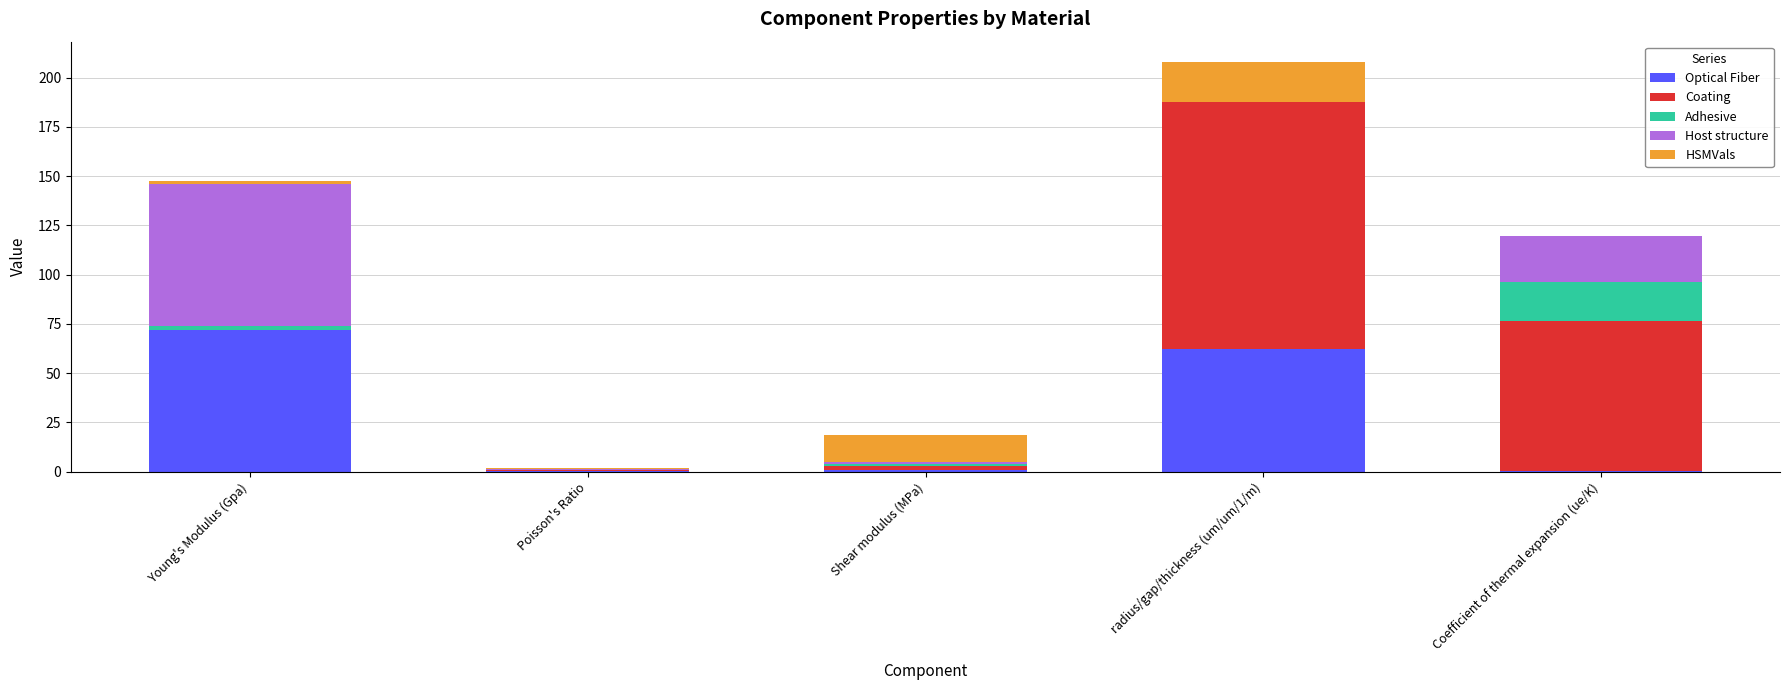

At which category is the sum across all series the highest?

radius/gap/thickness (um/um/1/m)